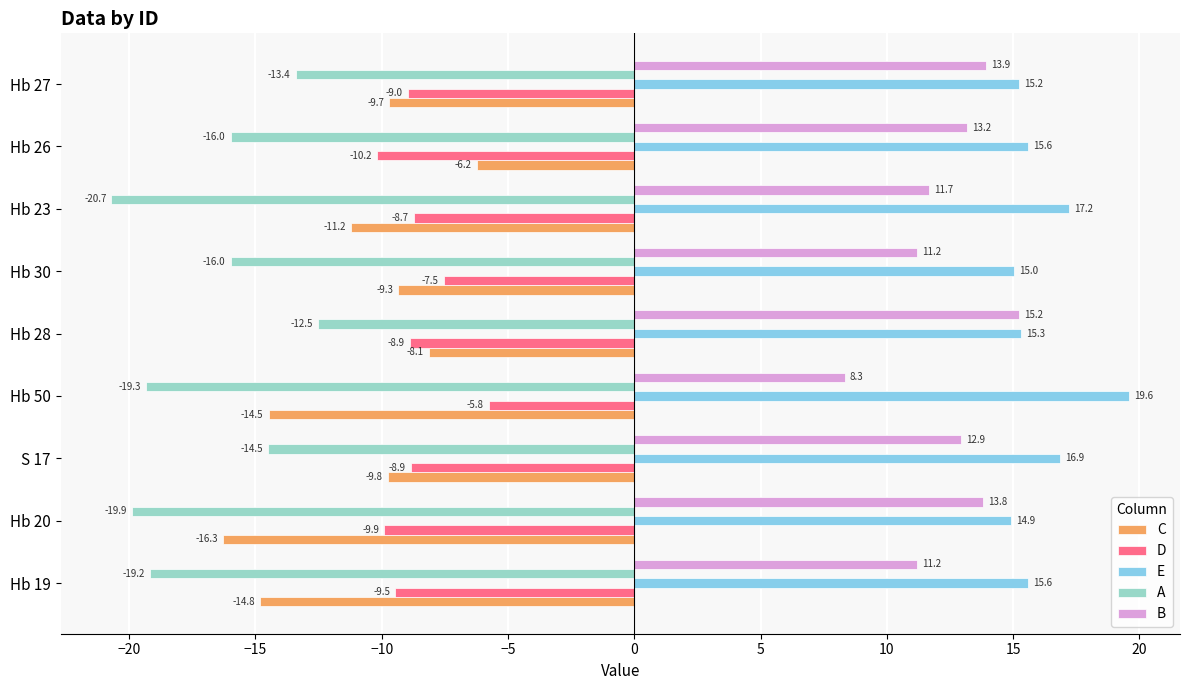

Which category has the lowest value in the E series?

Hb 20